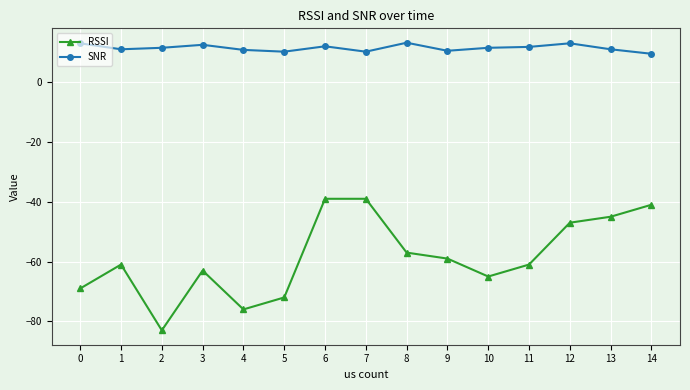

Read the RSSI value at 9.

-59.0